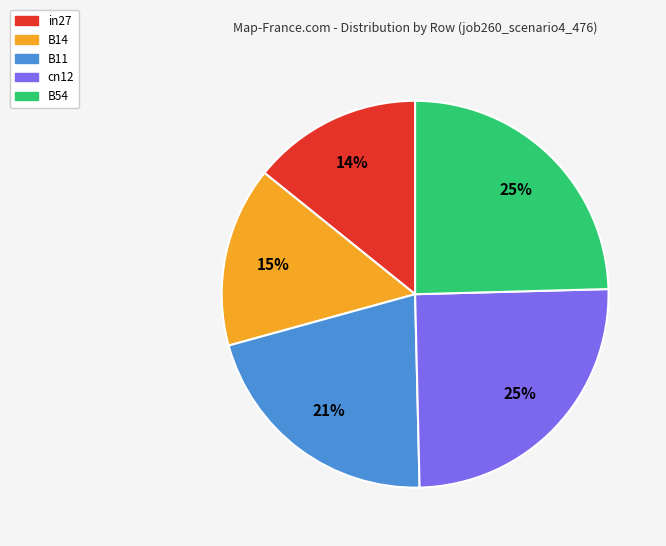

Is the sum of B11 and in27 greater than half?

No